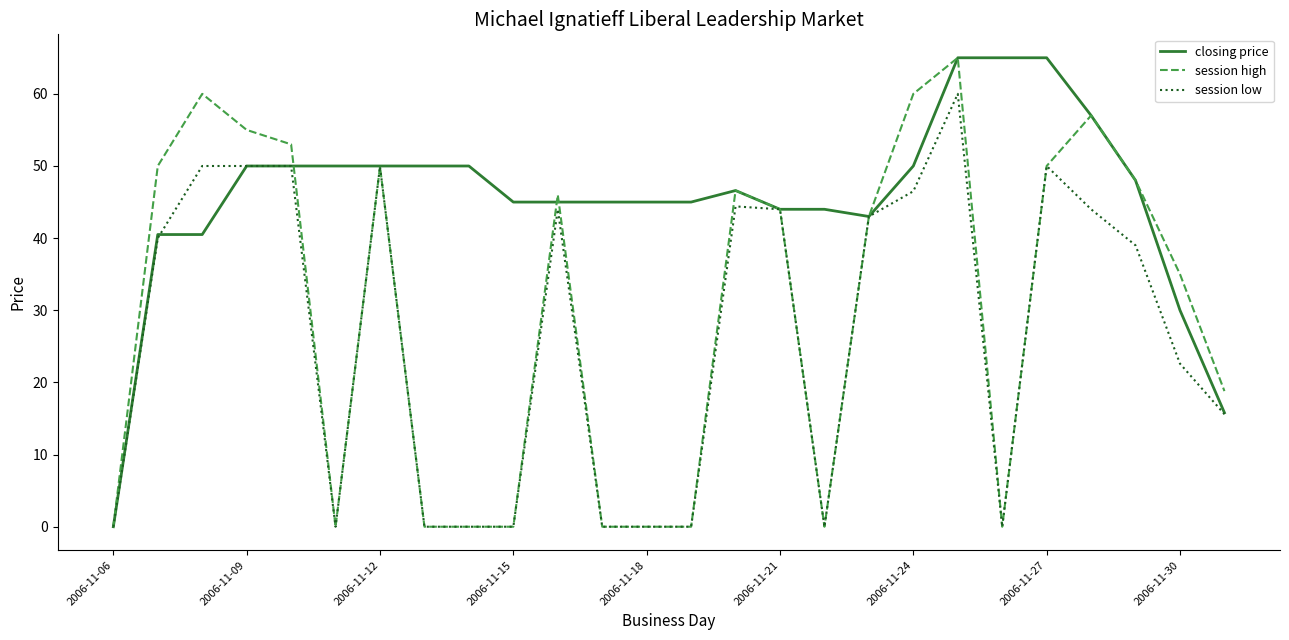

Count the number of data series in this chart.

3